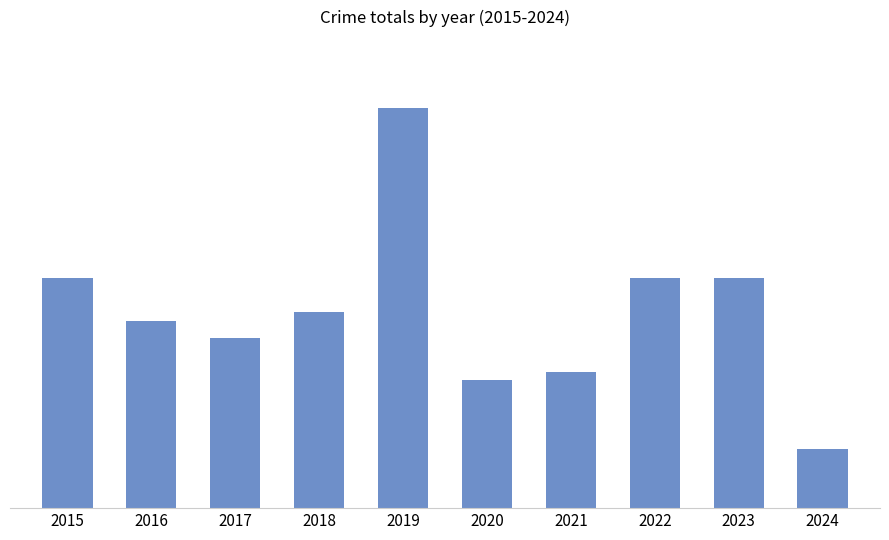

Are the bars horizontal?

No